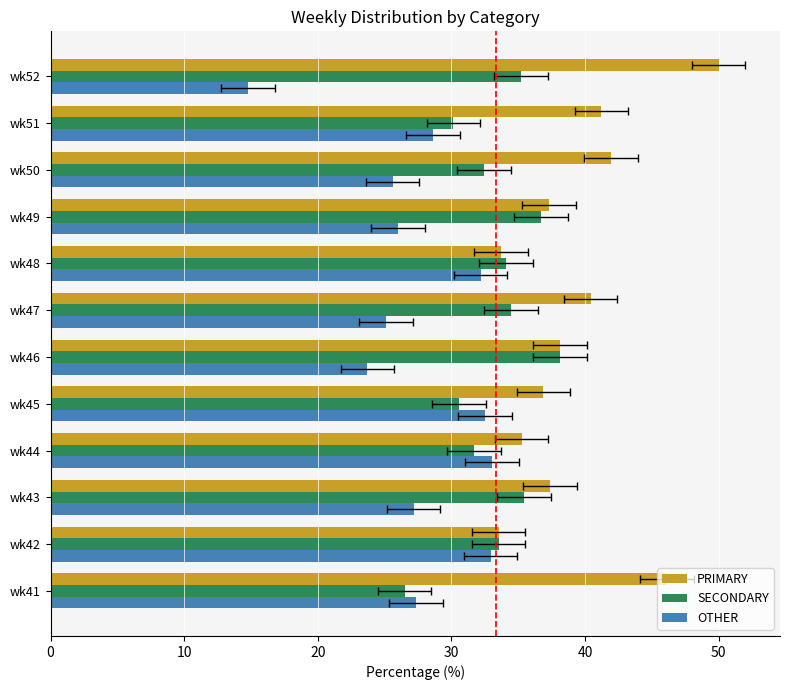

Are the bars horizontal?

Yes